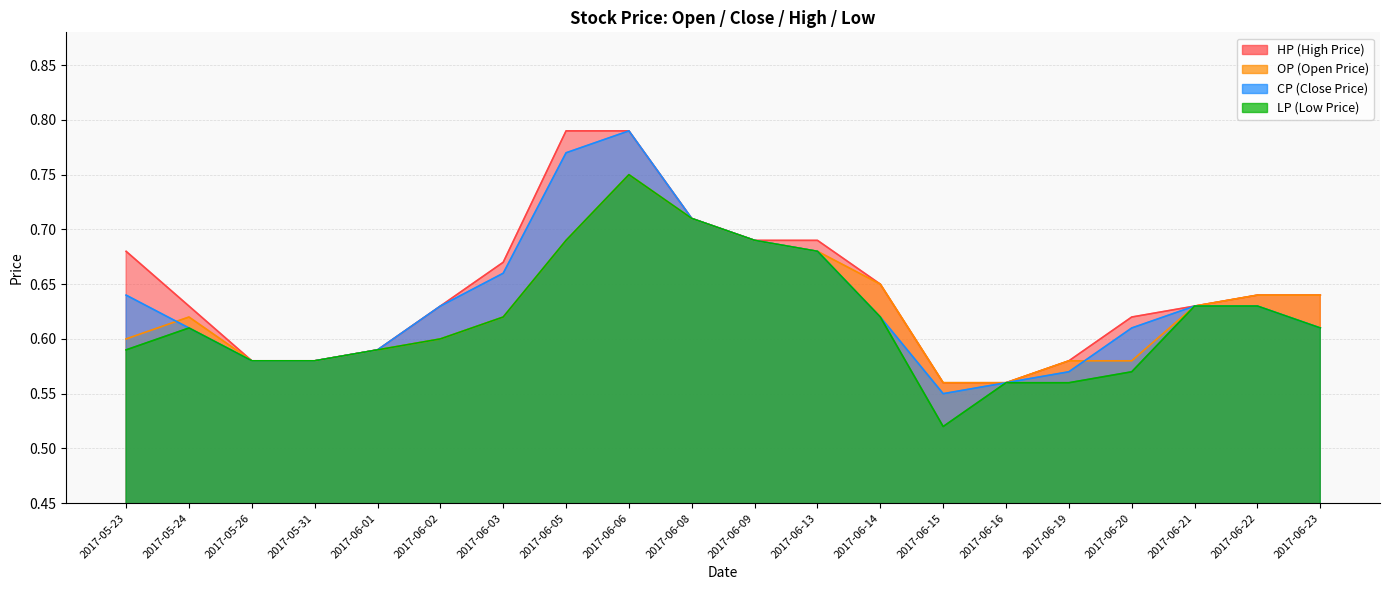

List the series in order of their overall mean, lowest first.

LP, OP, CP, HP